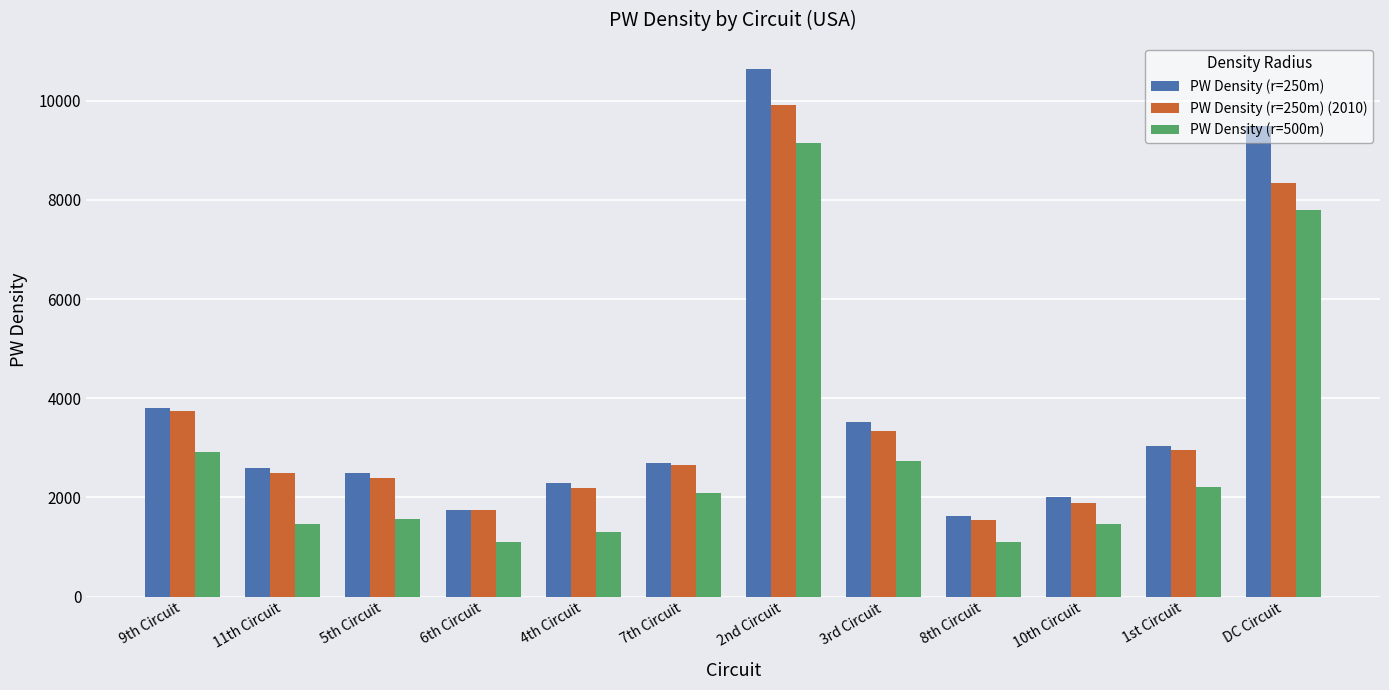

How many data points in PW Density (r=250m) are above 2697?

6